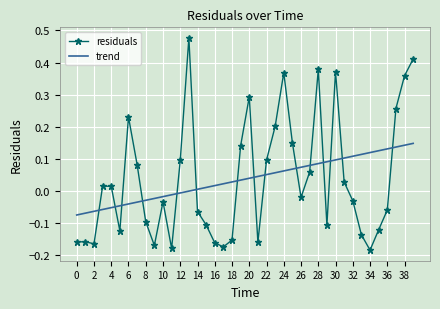

Rank the series by their maximum value, from lowest to highest.

trend, residuals